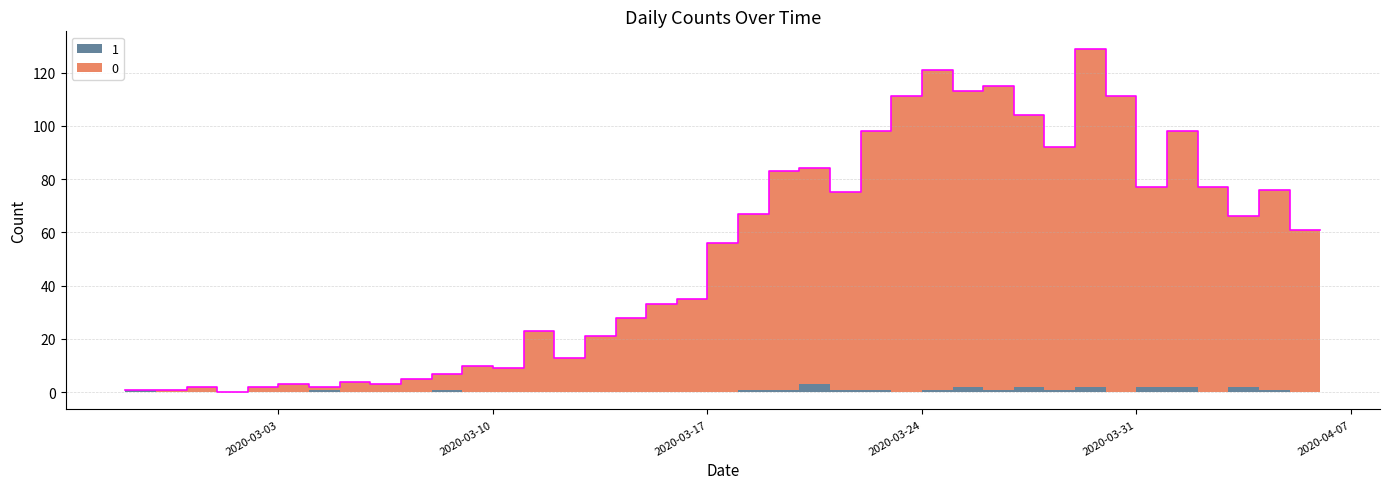

How many data points does each series have?

40